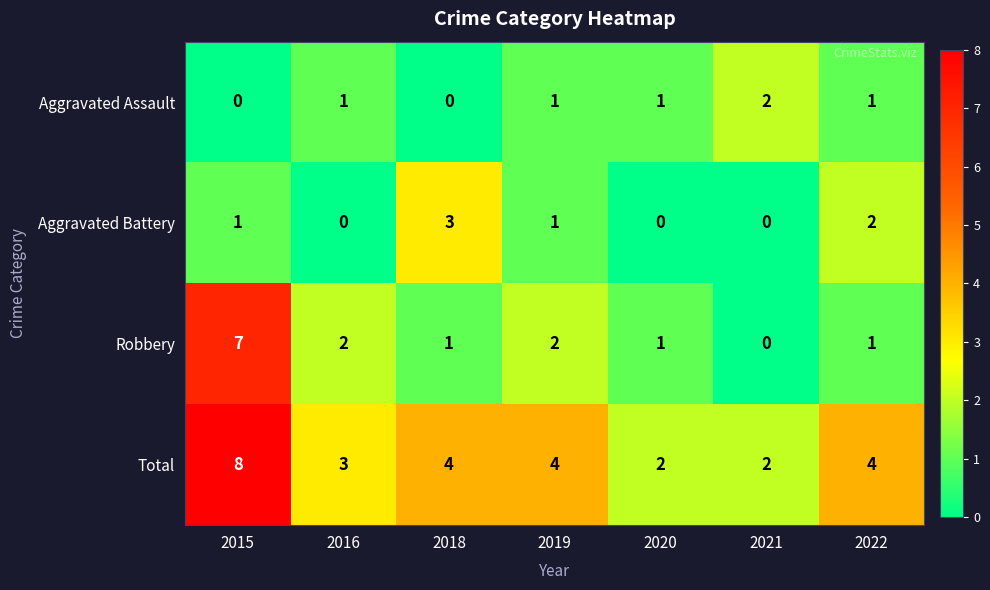

Where does the Total series first go above 4?

2015